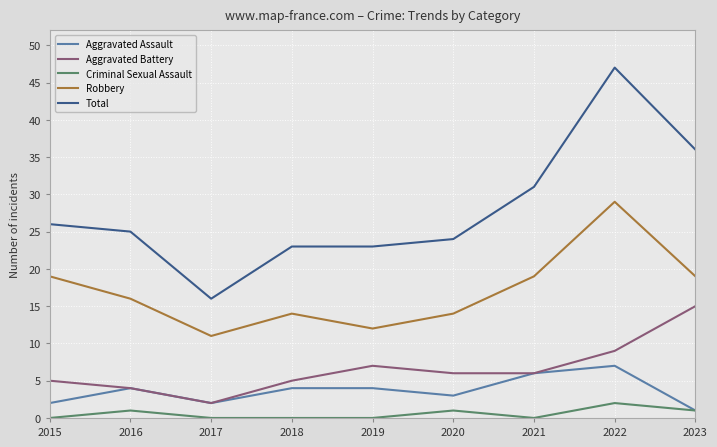

What is the difference between the second highest and minimum values in the Aggravated Assault series?

5